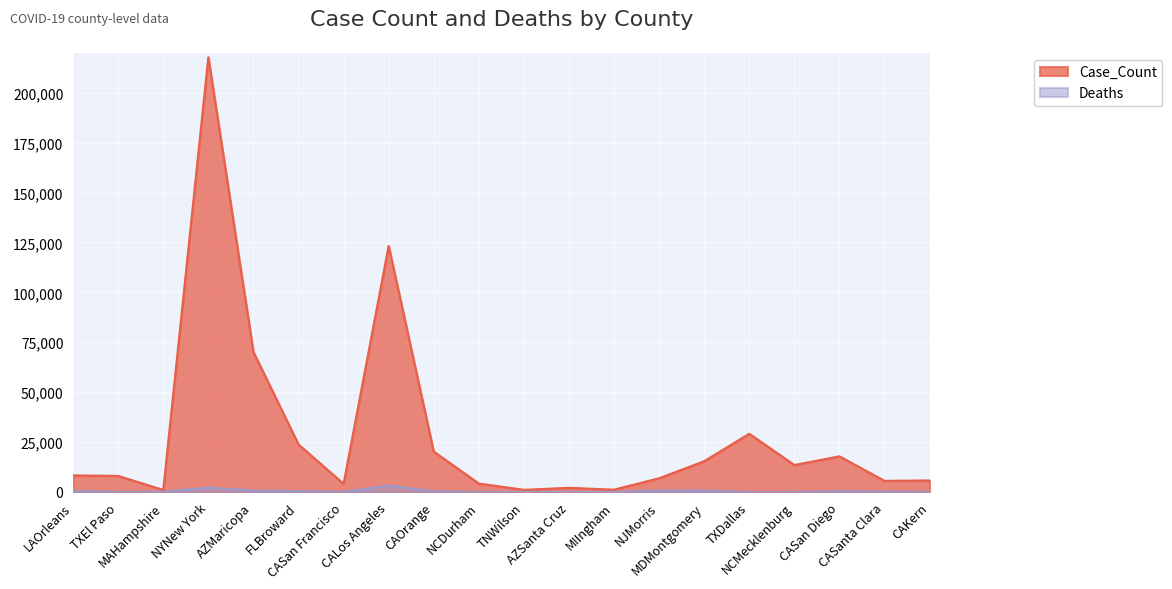

How many lines are shown in the chart?

2